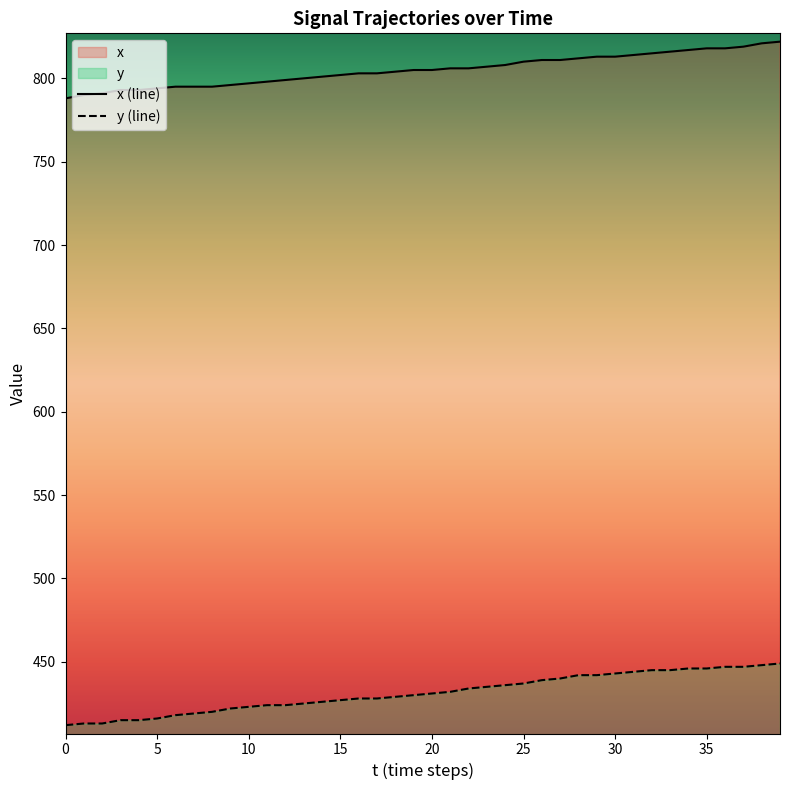

True or false: x (line) and y (line) cross at least once.

False